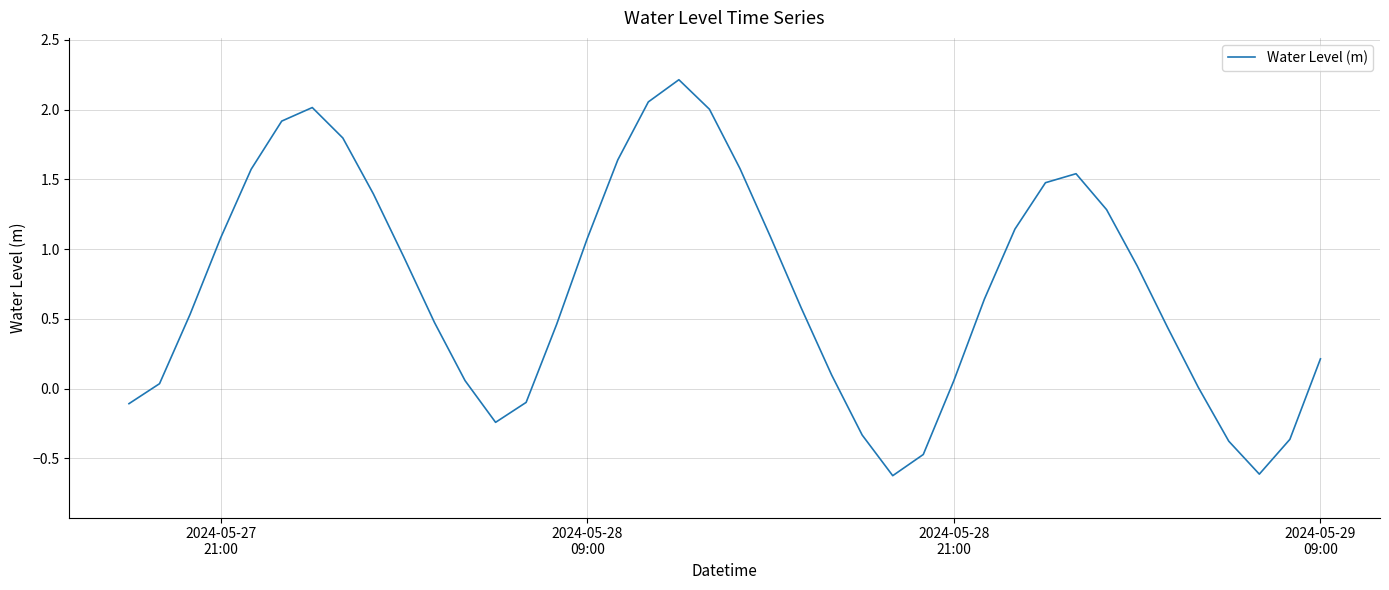

What is the difference between the maximum and minimum values?

2.8